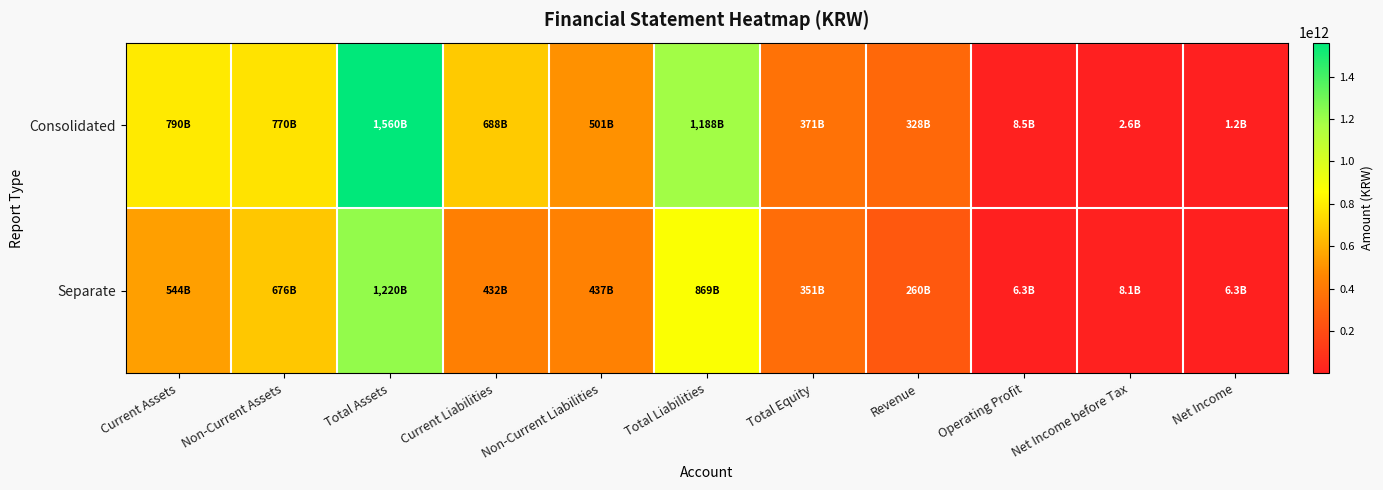

Between Current Assets and Net Income before Tax, which series saw the biggest shift?

Consolidated